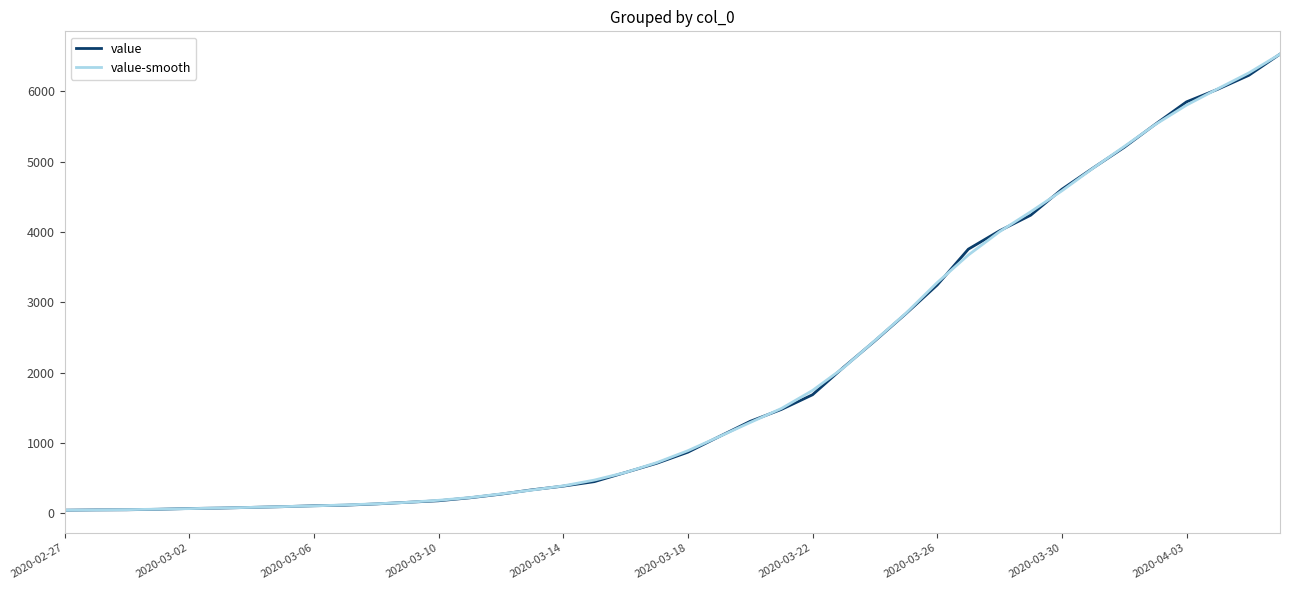

What is the greatest value displayed?

6529.0